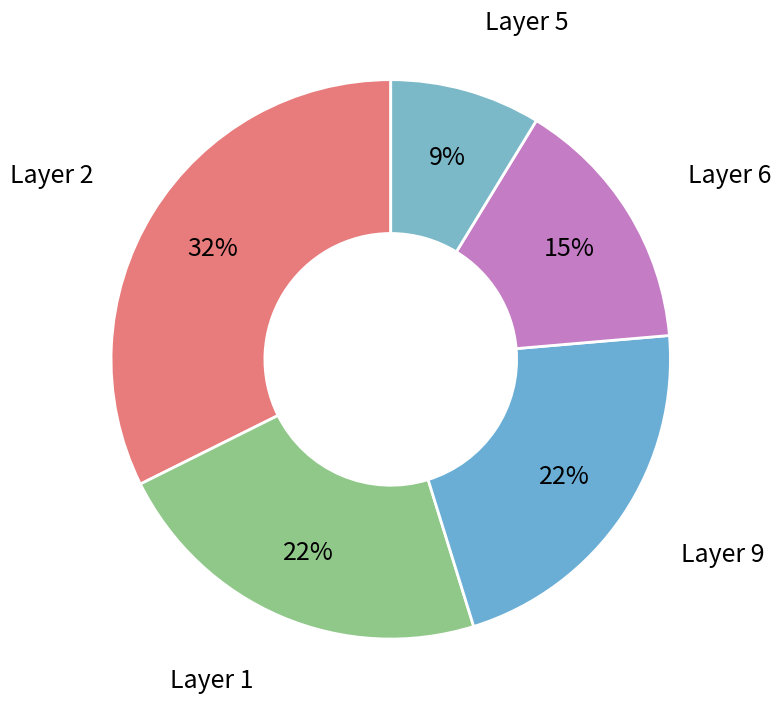

Is there any slice that represents more than half of the pie?

No